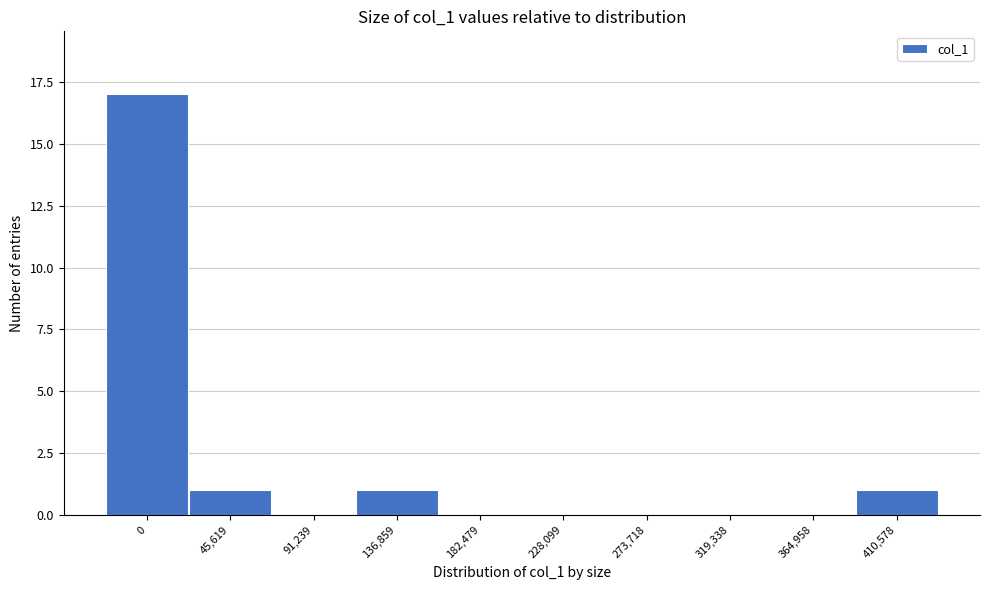

Reading right to left, extract all data points from this chart.

410,578=1	364,958=0	319,338=0	273,718=0	228,099=0	182,479=0	136,859=1	91,239=0	45,619=1	0=17